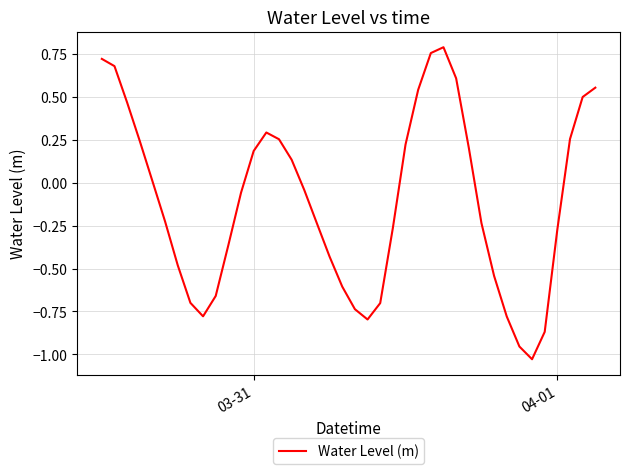

What is the difference between the maximum and minimum values?

1.8